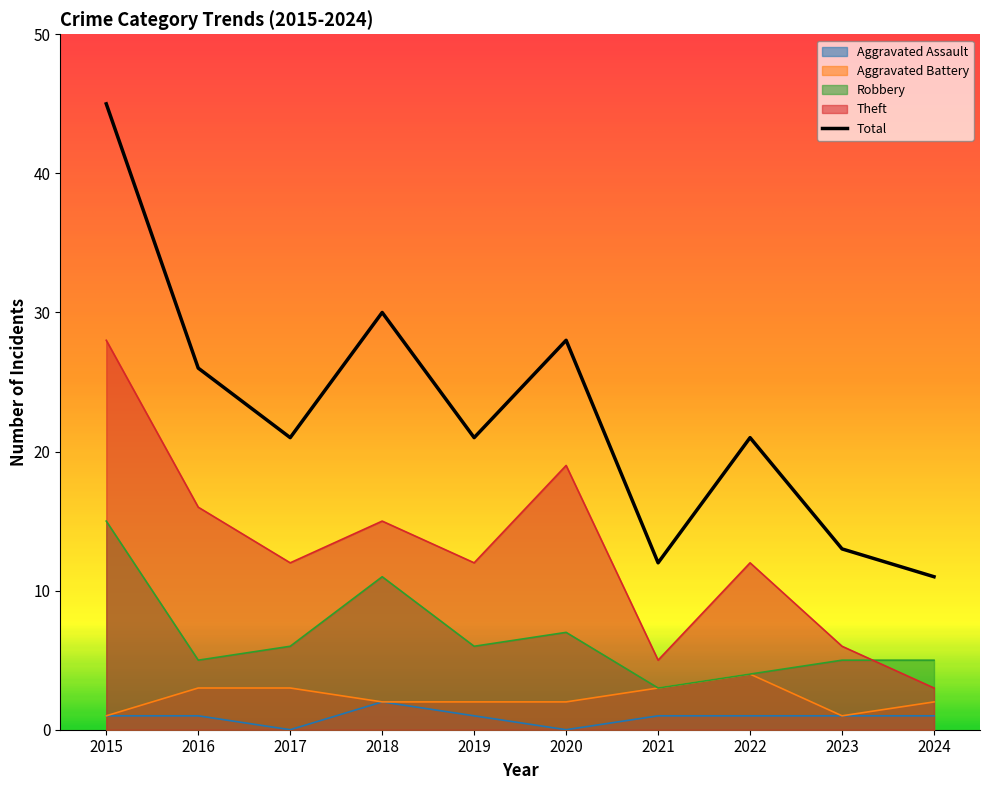

At which label does Robbery reach its minimum?

2021